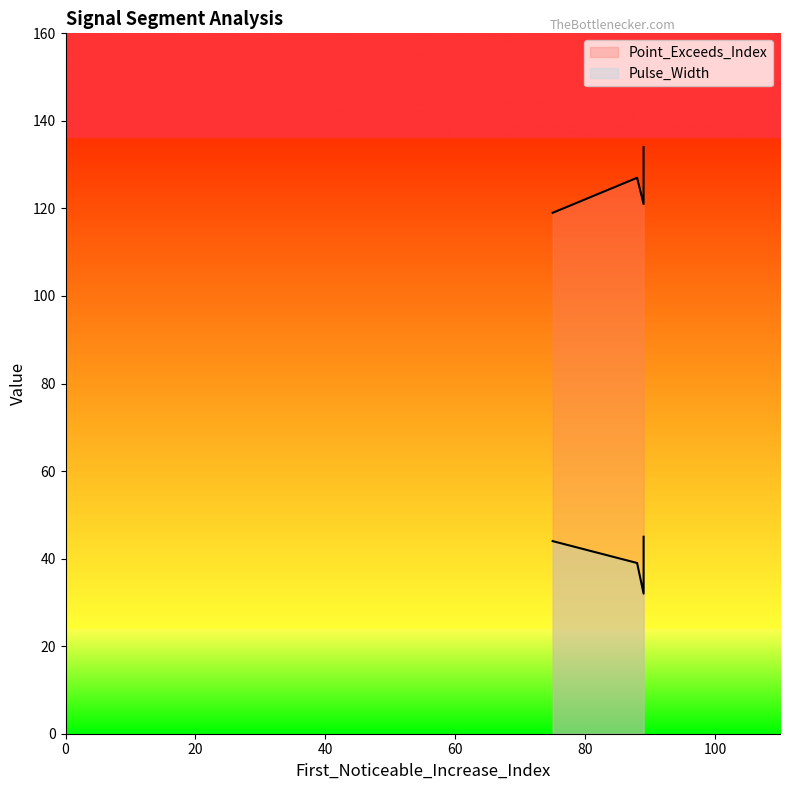

Which series has the largest range (max minus min)?

Point_Exceeds_Index